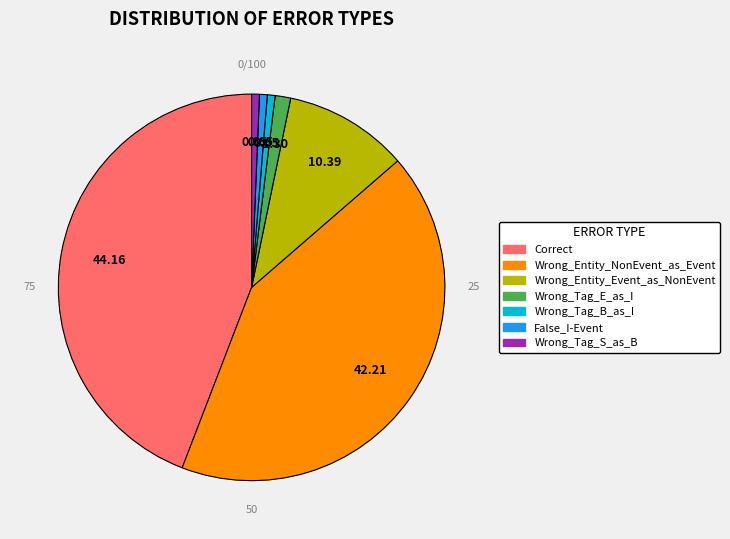

What is the largest slice in the pie chart?

Correct